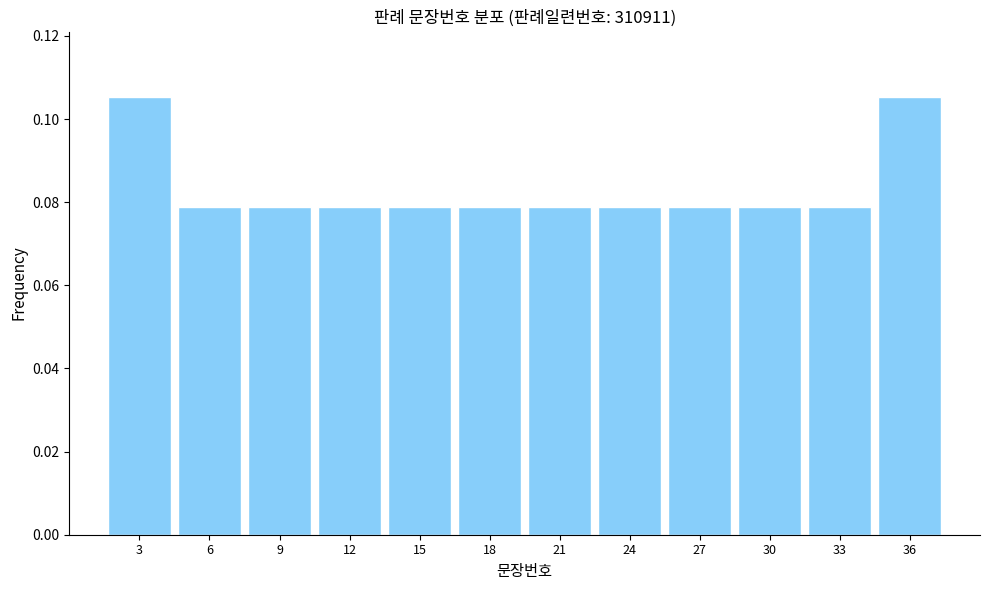

How many values are between 0 and 1?

12